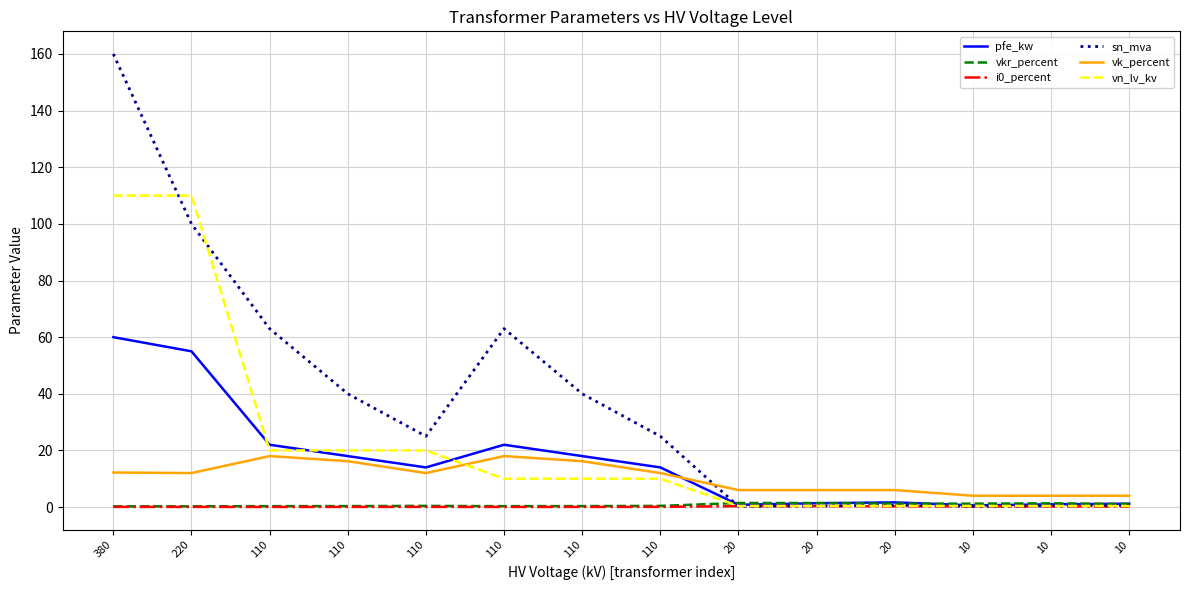

Does the chart have visible grid lines?

Yes